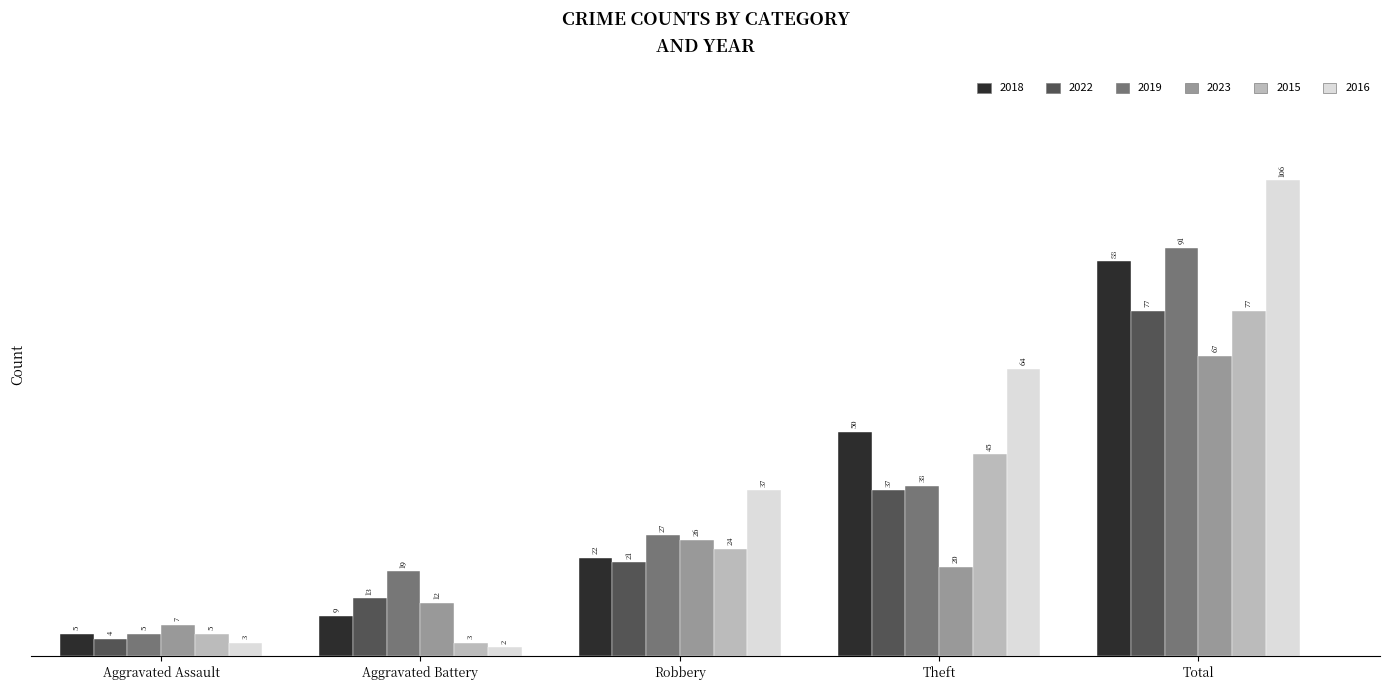

Does the chart contain any negative values?

No